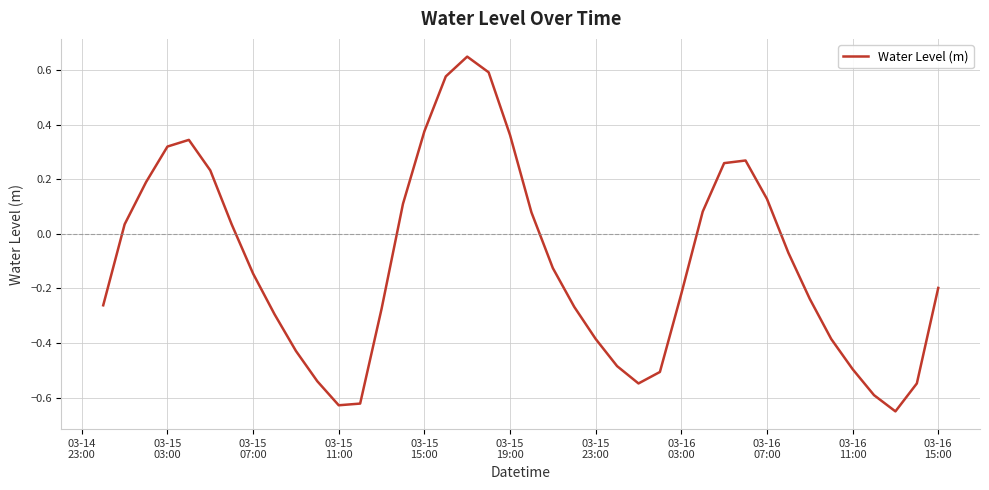

What is the difference between the maximum and minimum values?

1.3